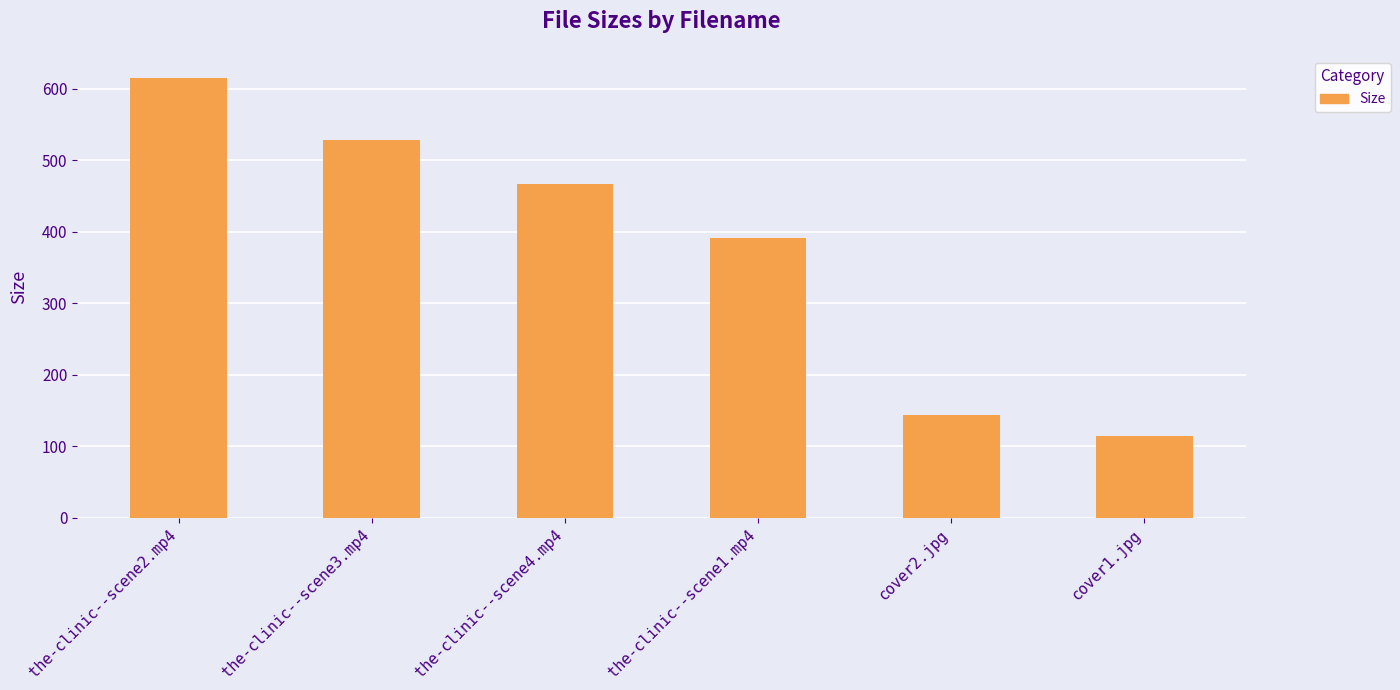

The value at cover1.jpg is 114.6. True or false?

True